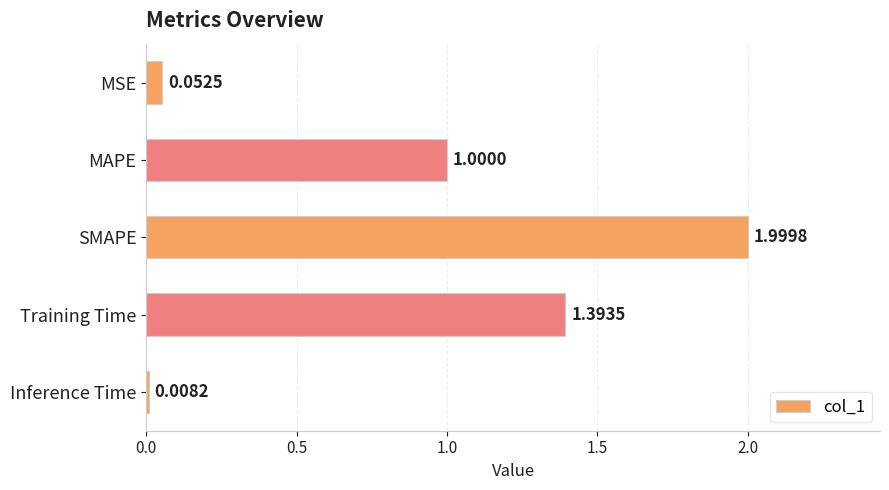

Rank the categories by value from lowest to highest.

Inference Time, MSE, MAPE, Training Time, SMAPE